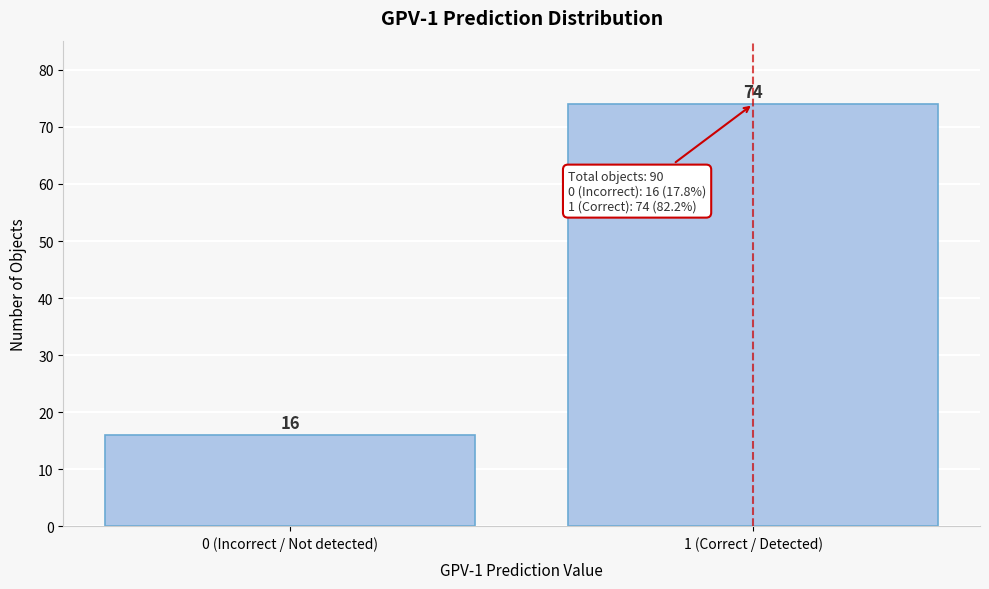

Reading left to right, extract all data points from this chart.

0 (Incorrect / Not detected)=16	1 (Correct / Detected)=74